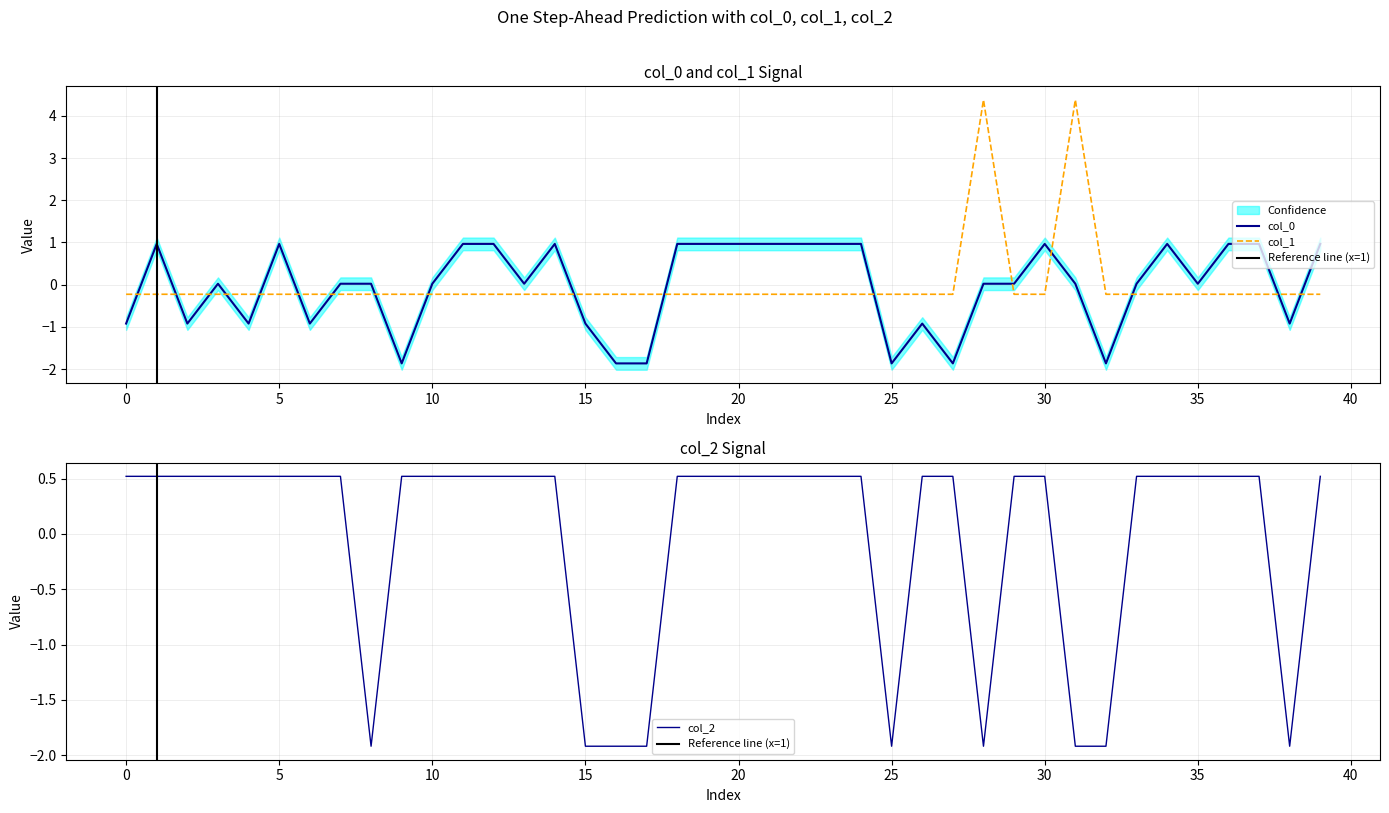

Which series has the largest total across all categories?

col_1